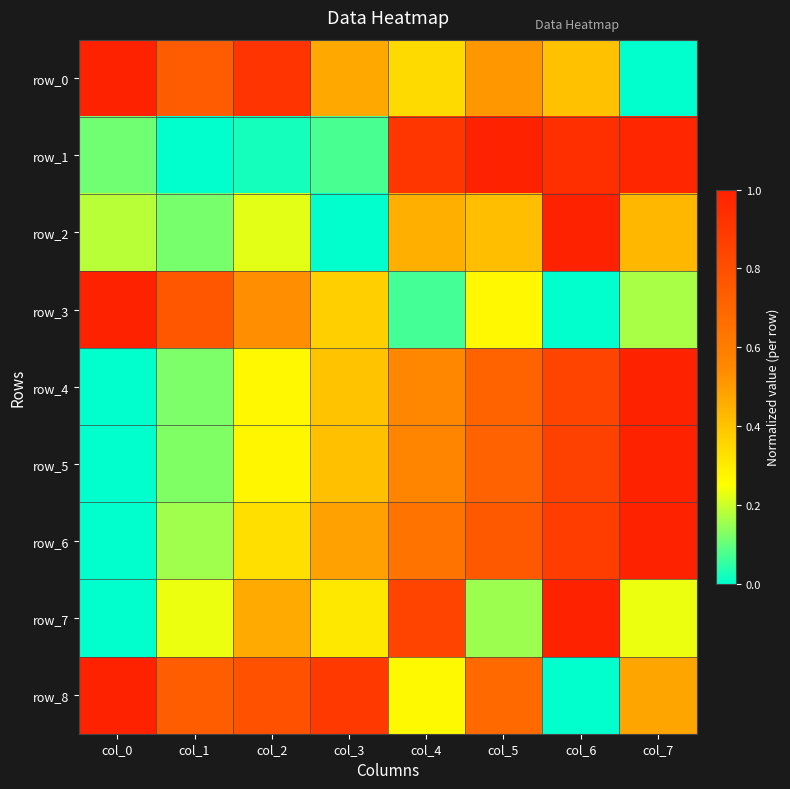

Rank the series by their maximum value, from highest to lowest.

row_0, row_1, row_2, row_3, row_4, row_5, row_6, row_7, row_8